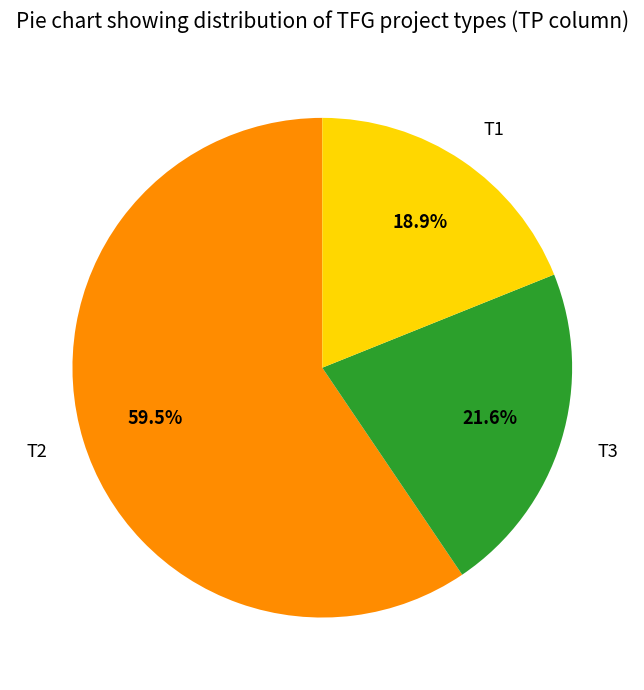

Count the number of slices in the pie.

3